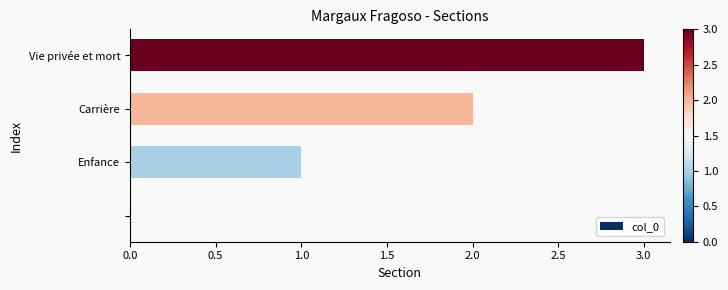

What is the sum of all values?

6